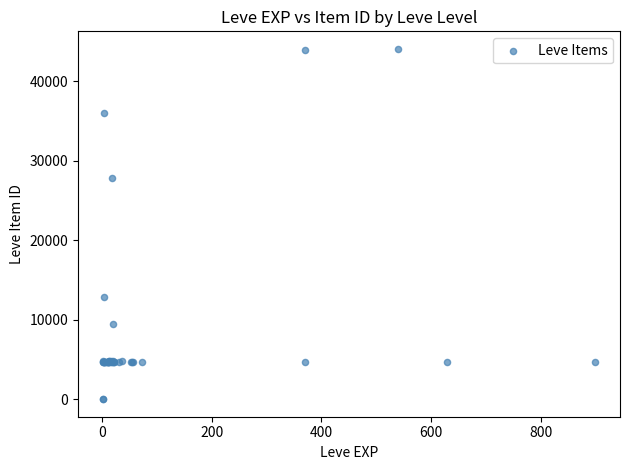

What Y value in the scatter plot is closest to 22048?

27884